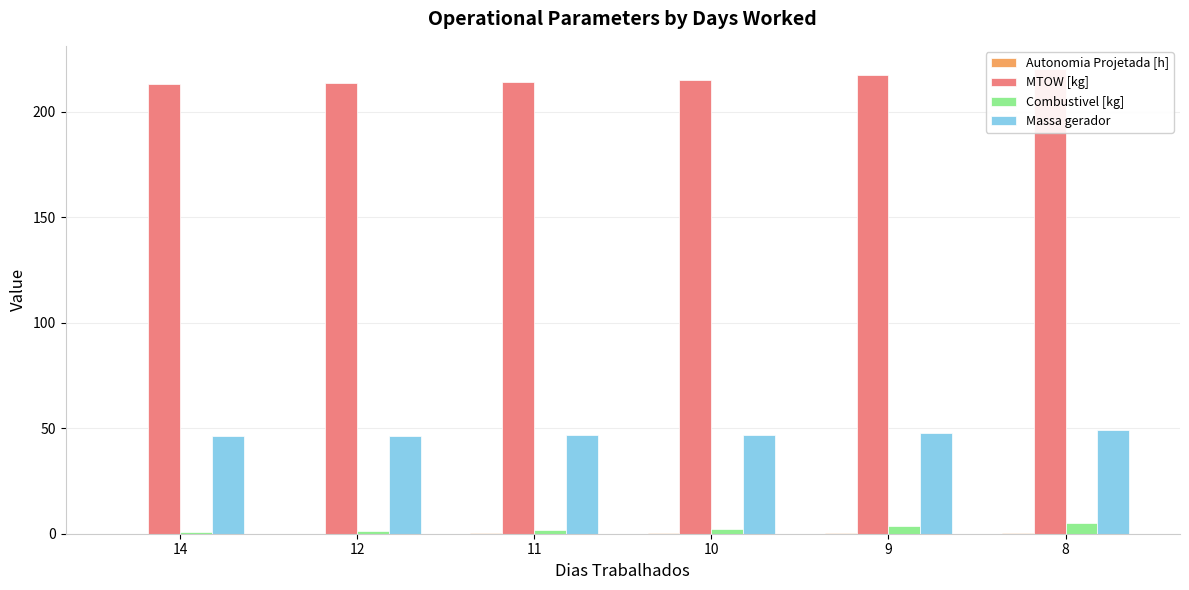

List the series in order of their peak value, highest first.

MTOW [kg], Massa gerador, Combustivel [kg], Autonomia Projetada [h]